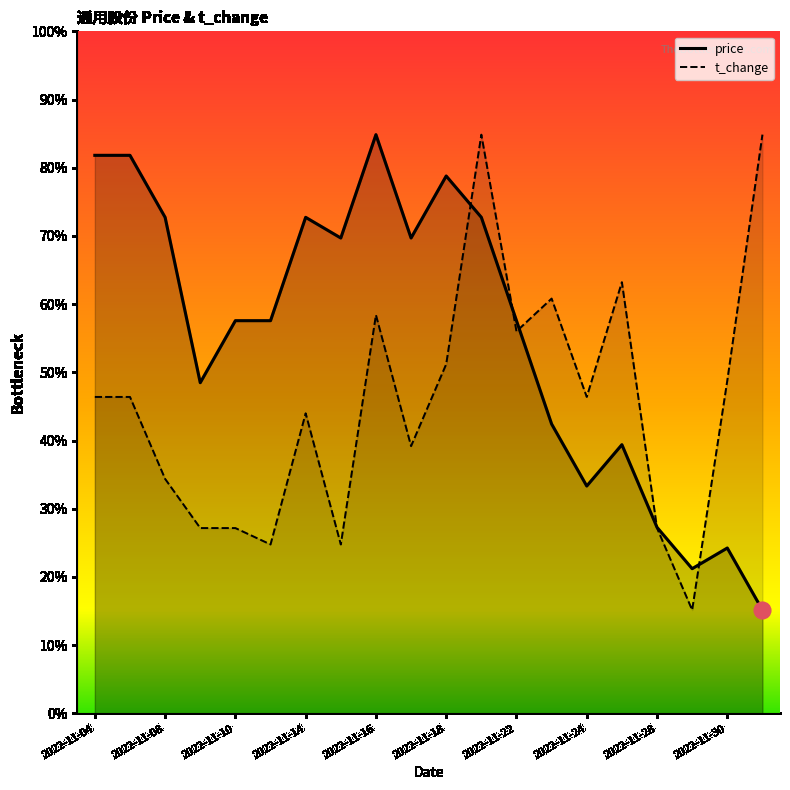

Where do price and t_change first cross each other?

2022-11-18 and 2022-11-21